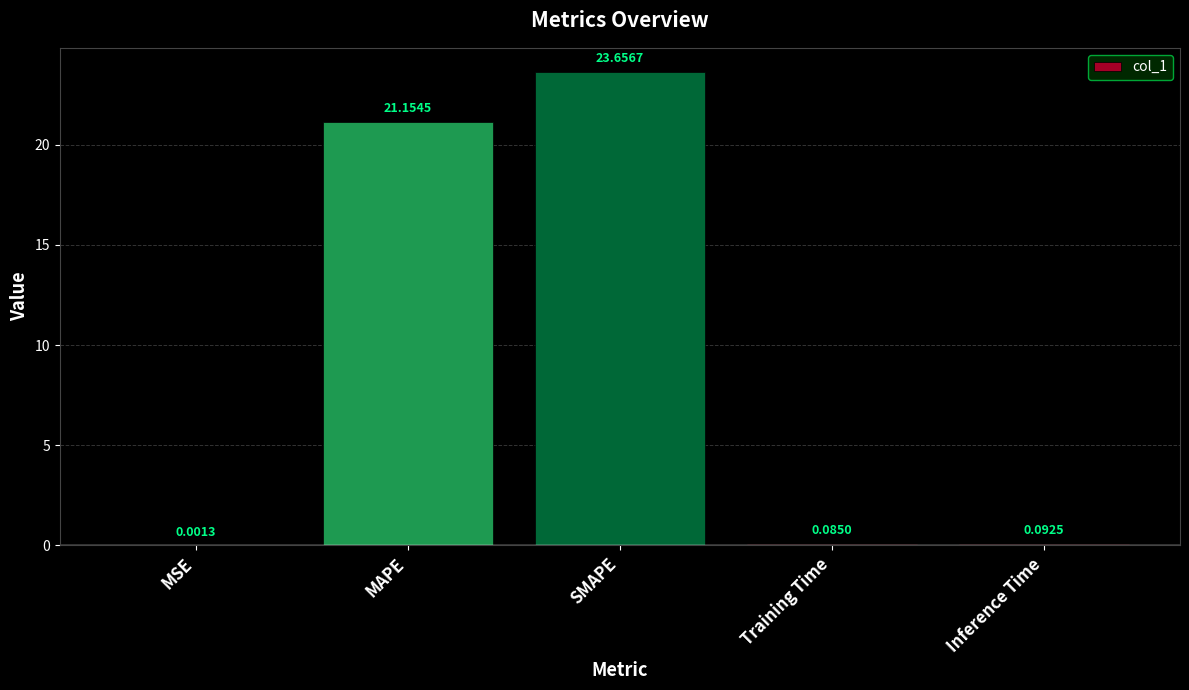

How many distinct data groups are displayed?

1